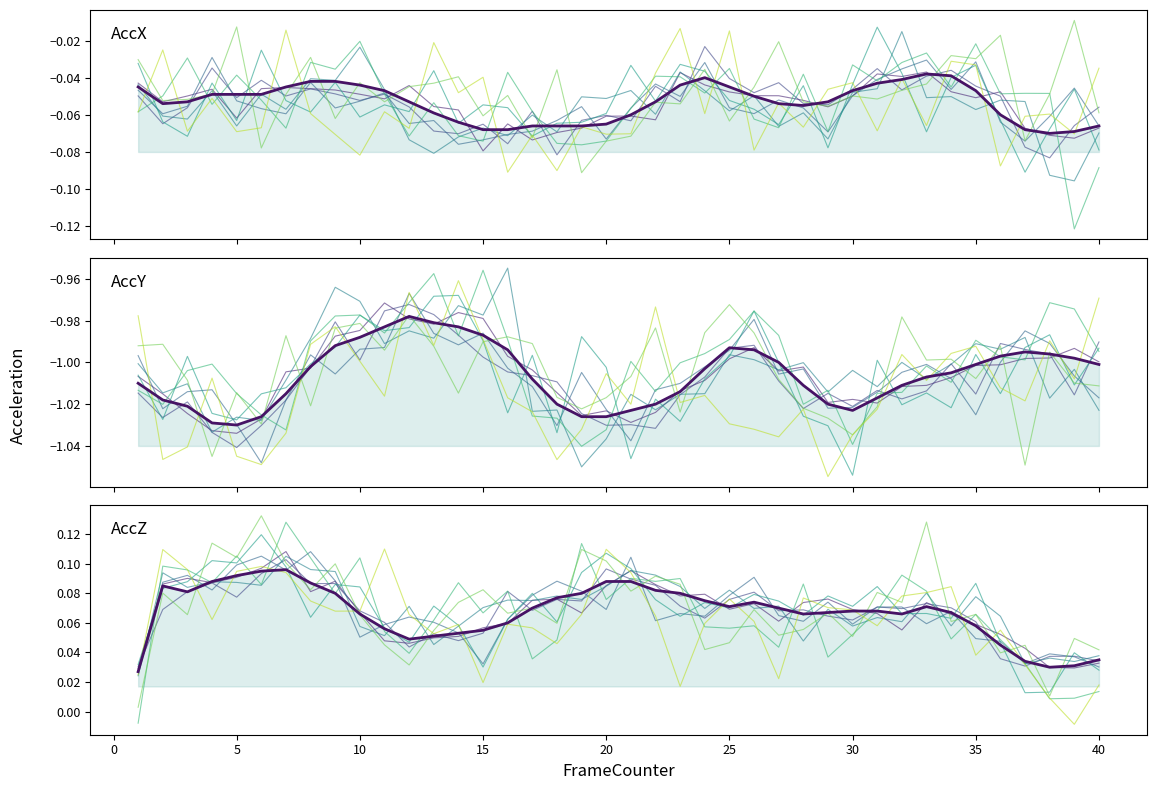

What is the difference between the maximum and minimum values in the AccY series?

0.1